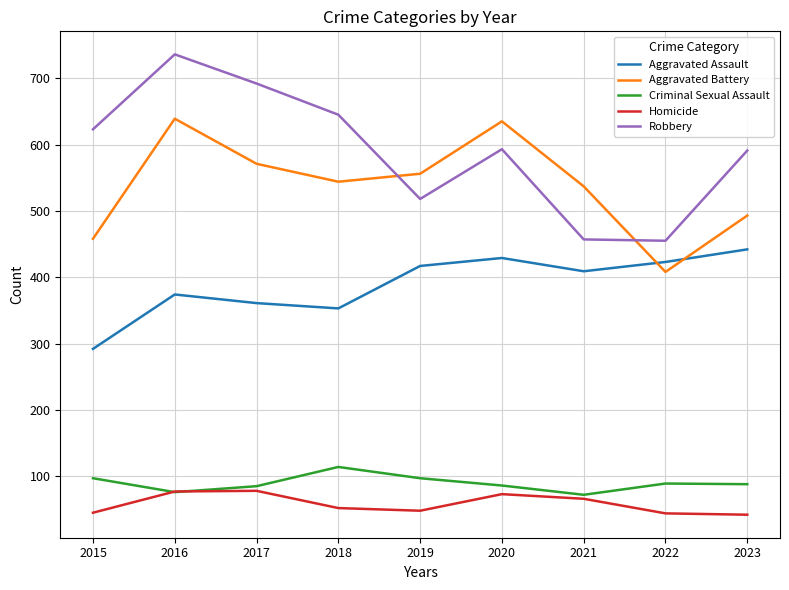

What is the difference between the highest and lowest values at 2020?

562